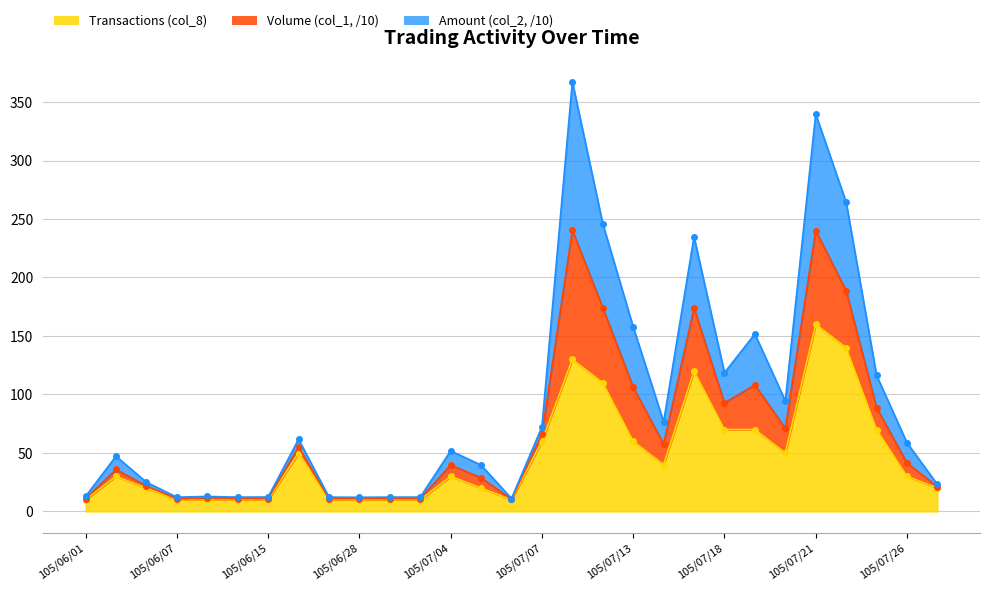

The Amount (col_2, x1000) series shows 12.2 at 105/06/29. True or false?

True